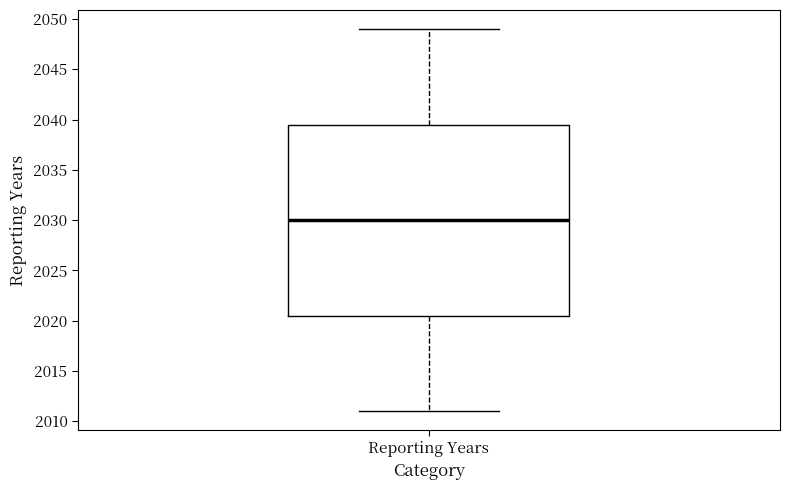

Where is the upper edge of the box for Reporting Years on the y-axis? The values are not printed on the chart, so give them approximately, as read against the axis.

2039.5